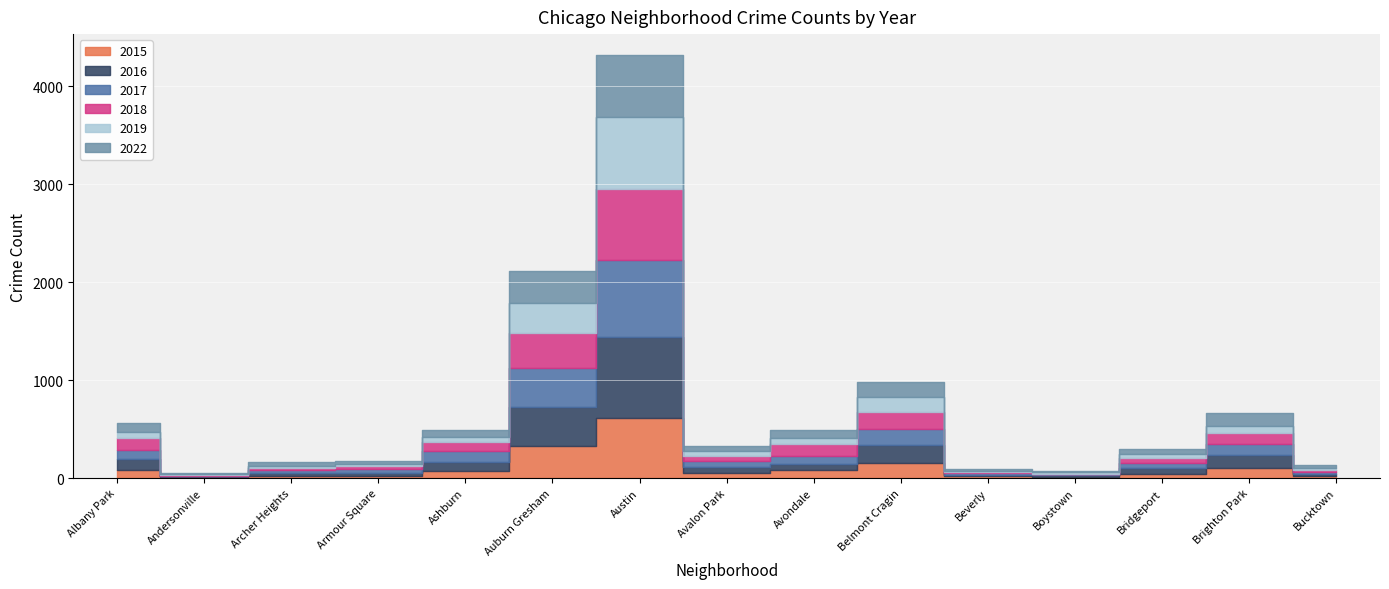

Is the value of 2022 at Boystown greater than the value of 2018 at Avalon Park?

No